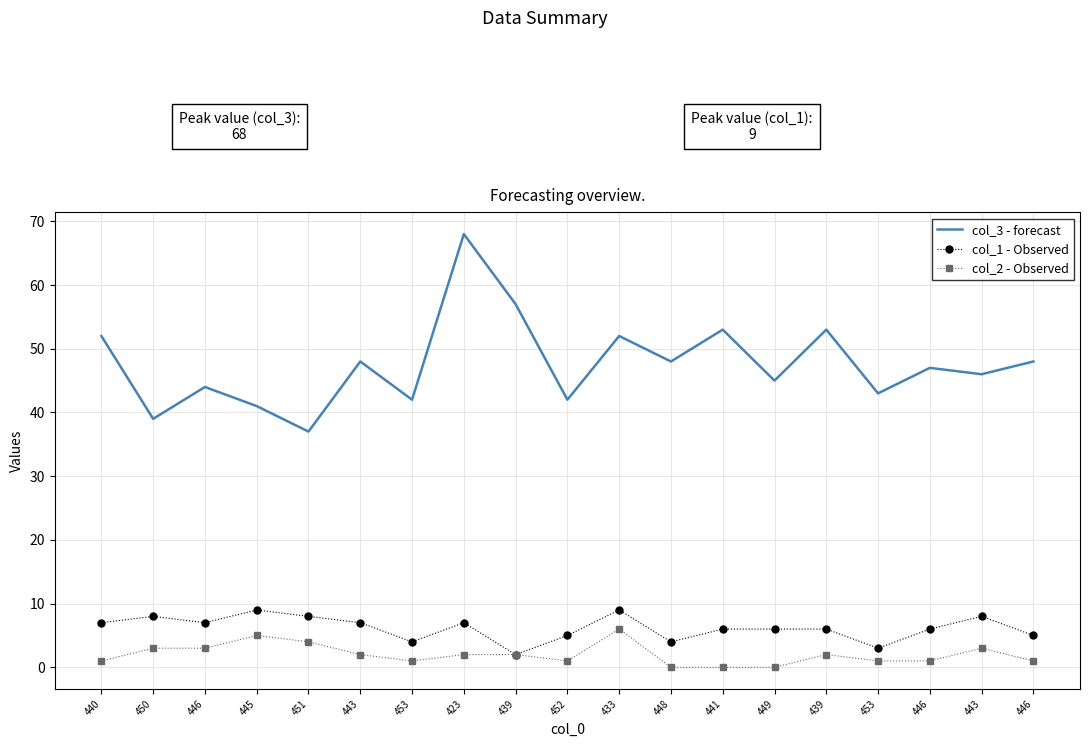

What are all the series names shown in the legend?

col_3 - forecast, col_1 - Observed, col_2 - Observed